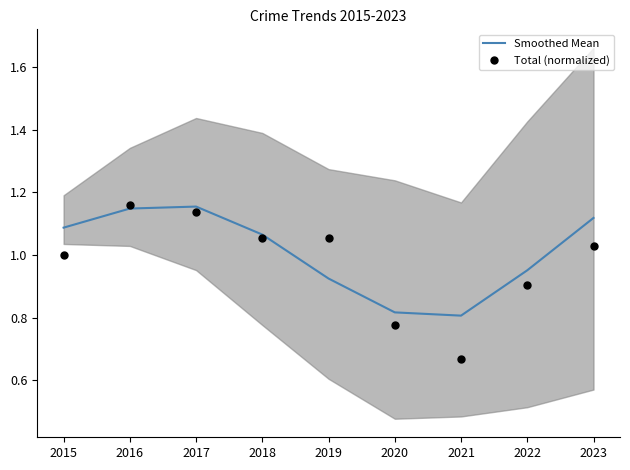

The Total (normalized) series shows 1.0 at 2023. True or false?

True